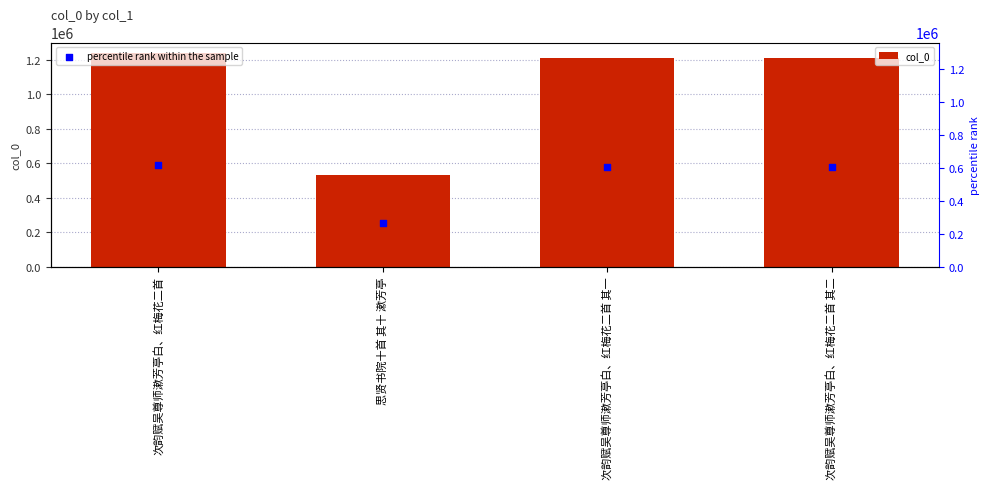

At which category is the sum across all series the highest?

次韵赋吴尊师漱芳亭白、红梅花二首